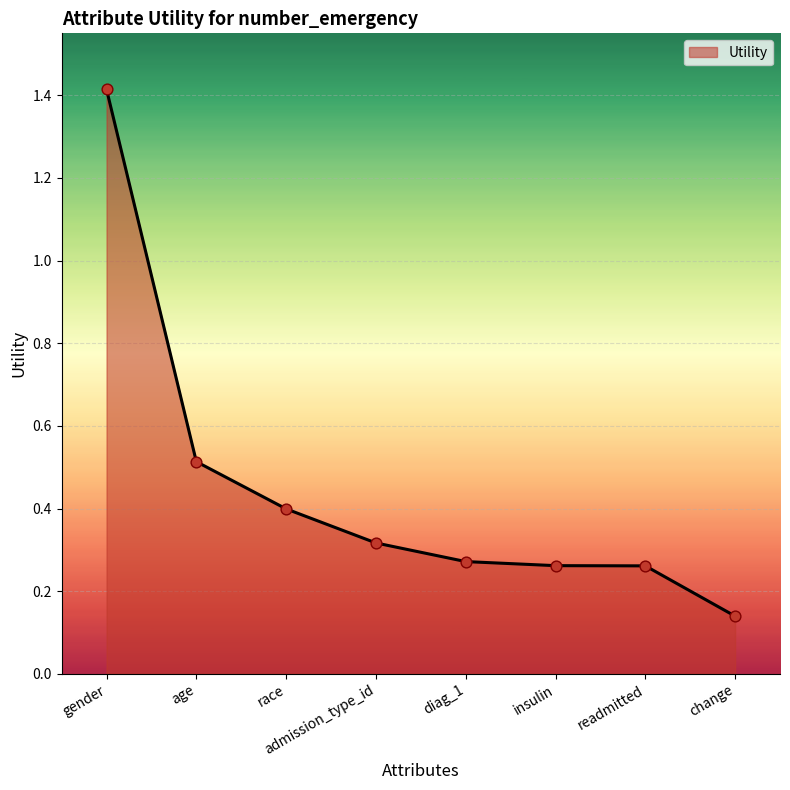

What is the change in value from race to insulin?

-0.1